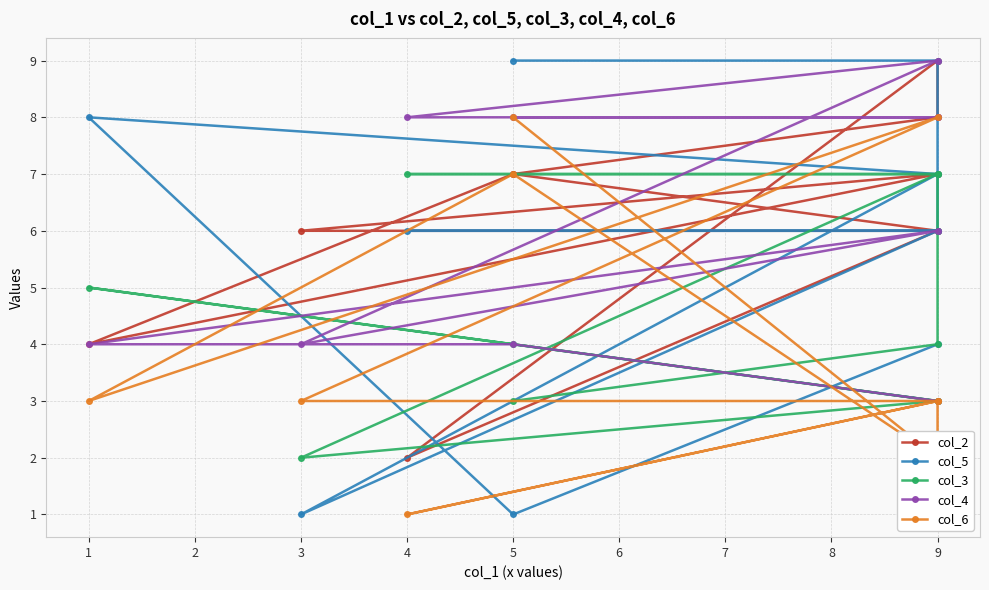

Which series changed the most between 3 and 9?

col_5